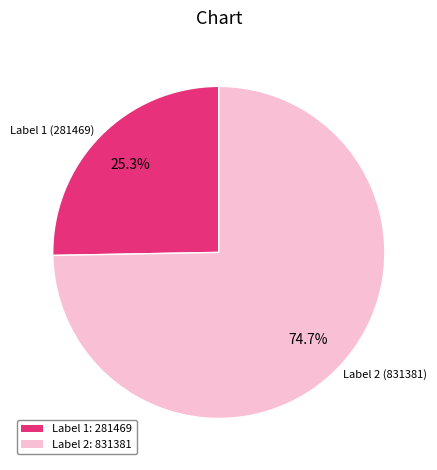

How many slices are in this pie chart?

2